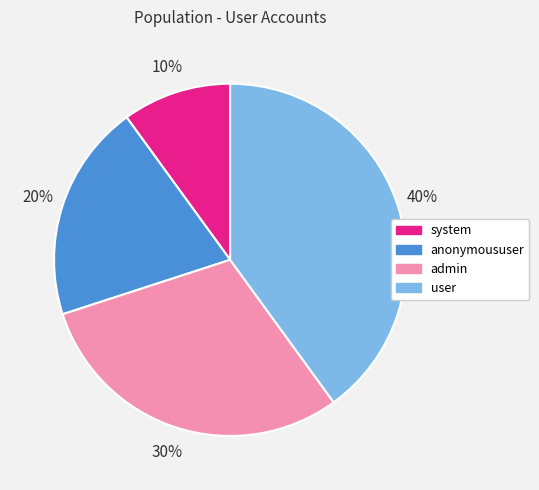

Does admin account for over 50% of the chart?

No